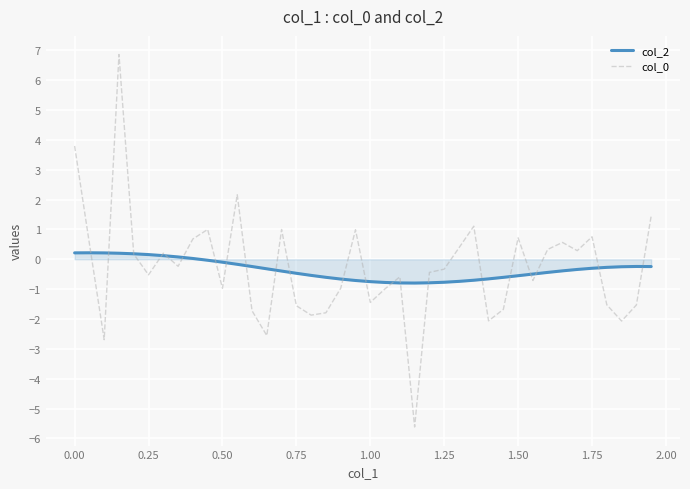

What is the smallest value displayed?

-5.6